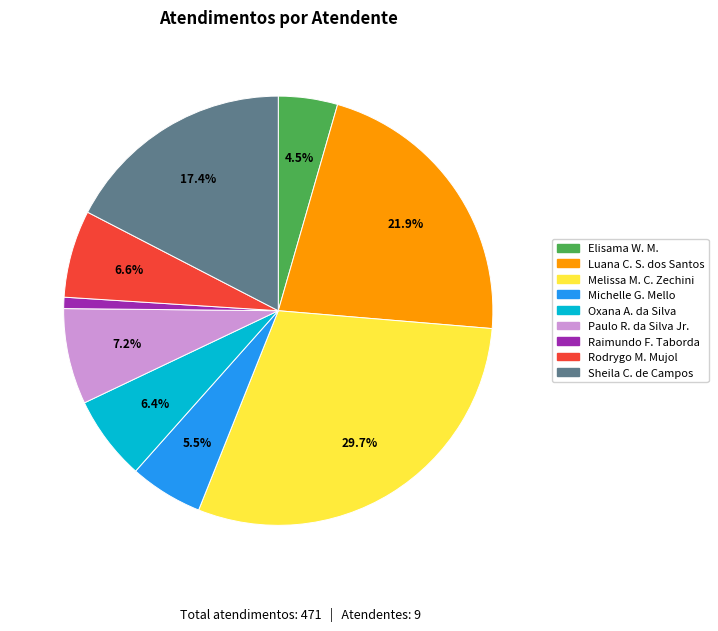

Count the number of slices in the pie.

9